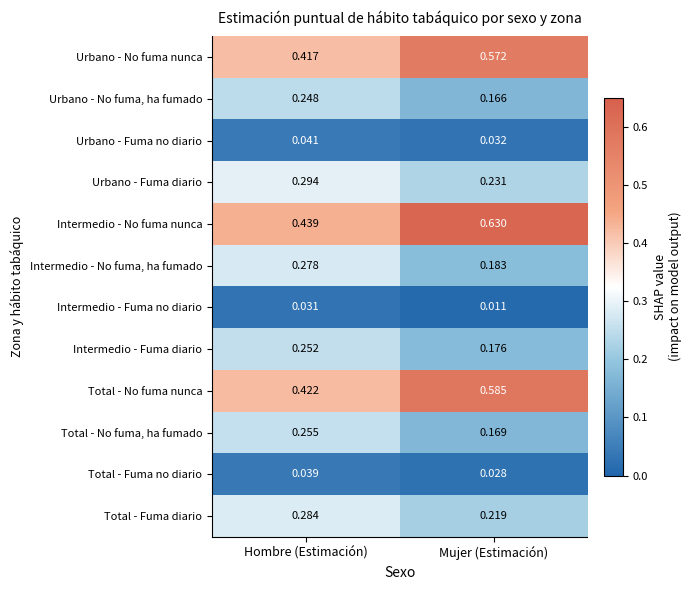

At how many categories does at least one series exceed 0?

2